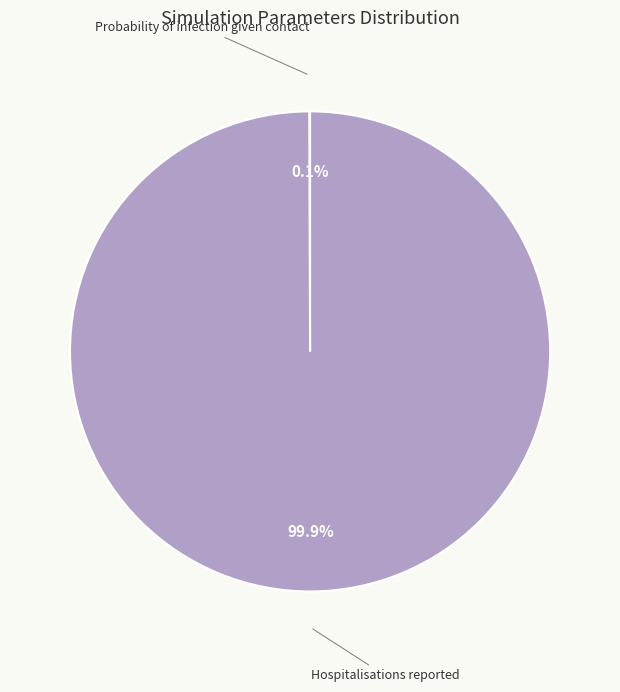

Which slice is the largest?

Hospitalisations reported